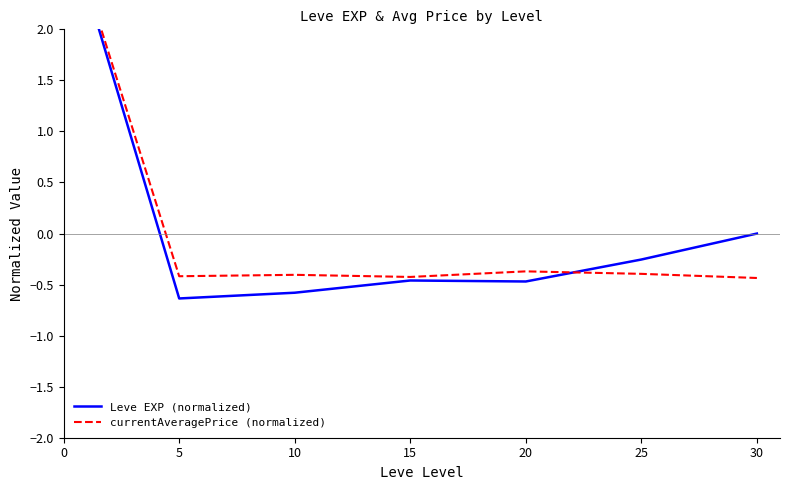

How many lines are shown in the chart?

2